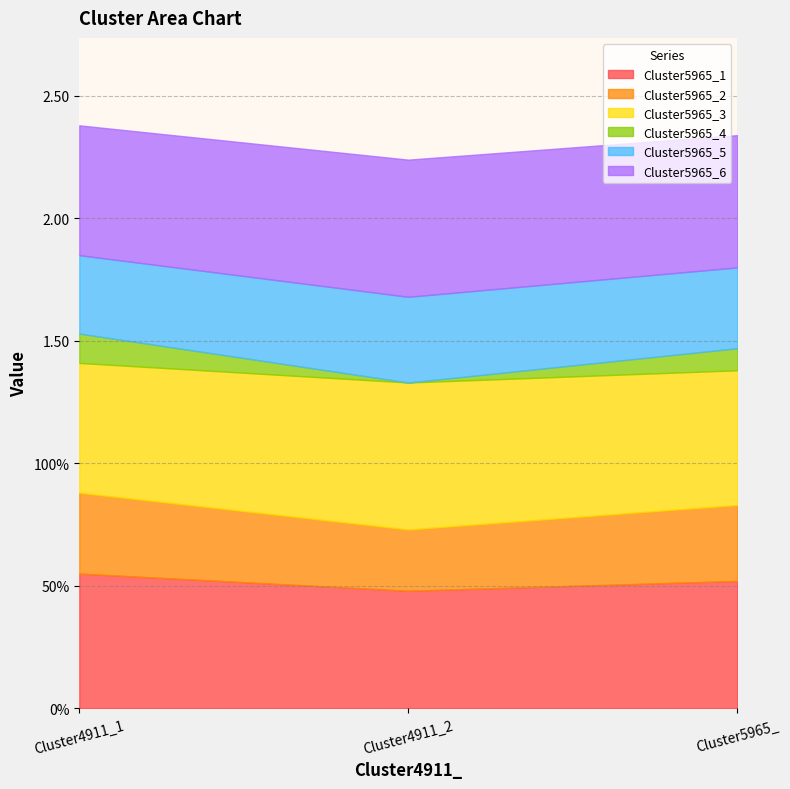

Is it true that Cluster5965_2 equals 0.1 at Cluster4911_2?

False